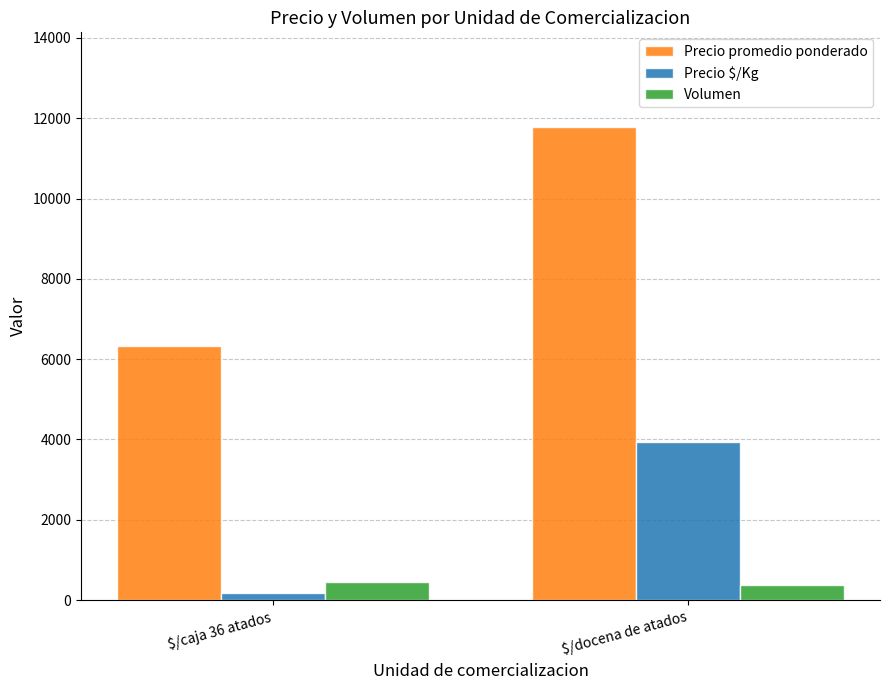

What position from the right is $/docena de atados?

1